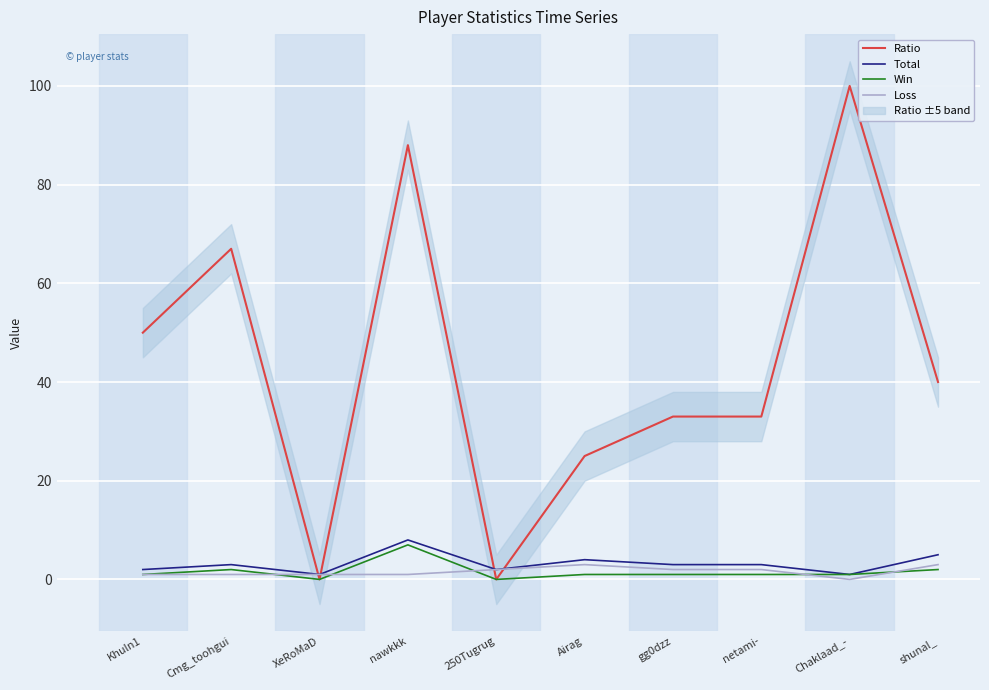

True or false: Win and Total cross at least once.

False